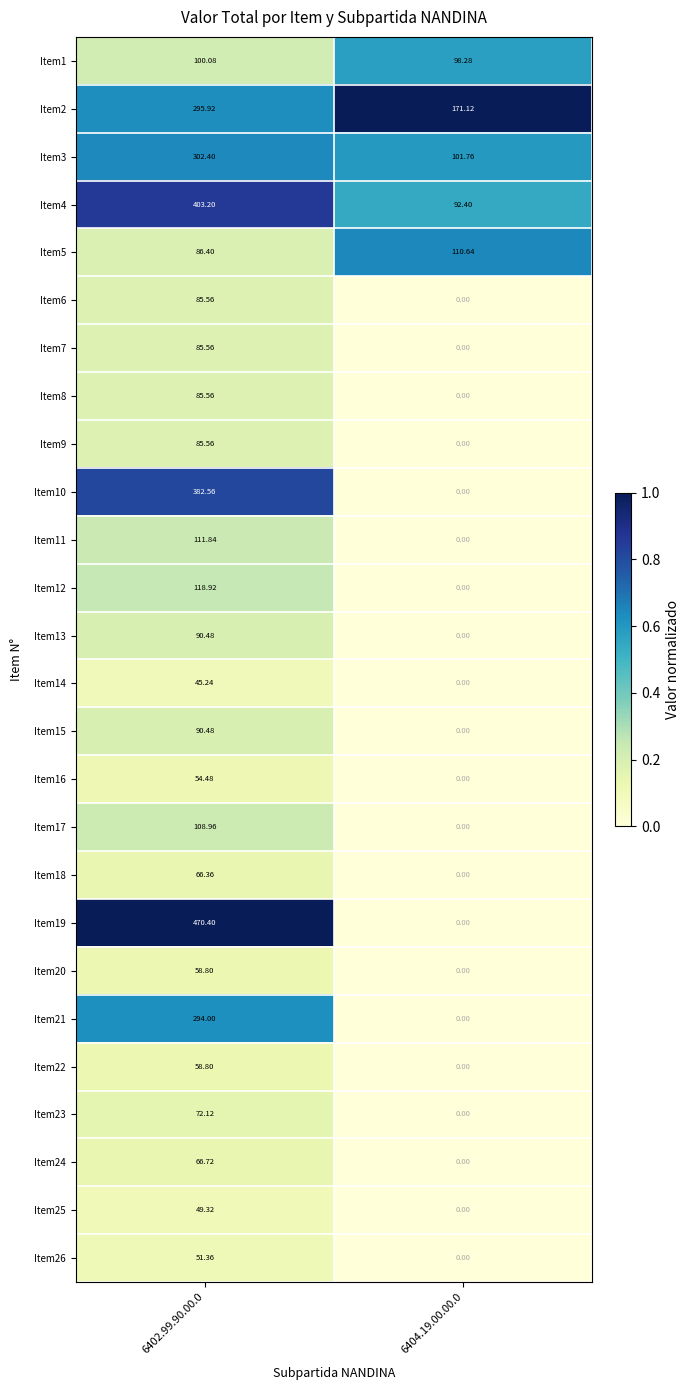

Is the value of Item2 at 6402.99.90.00.0 greater than the value of Item6 at 6404.19.00.00.0?

Yes